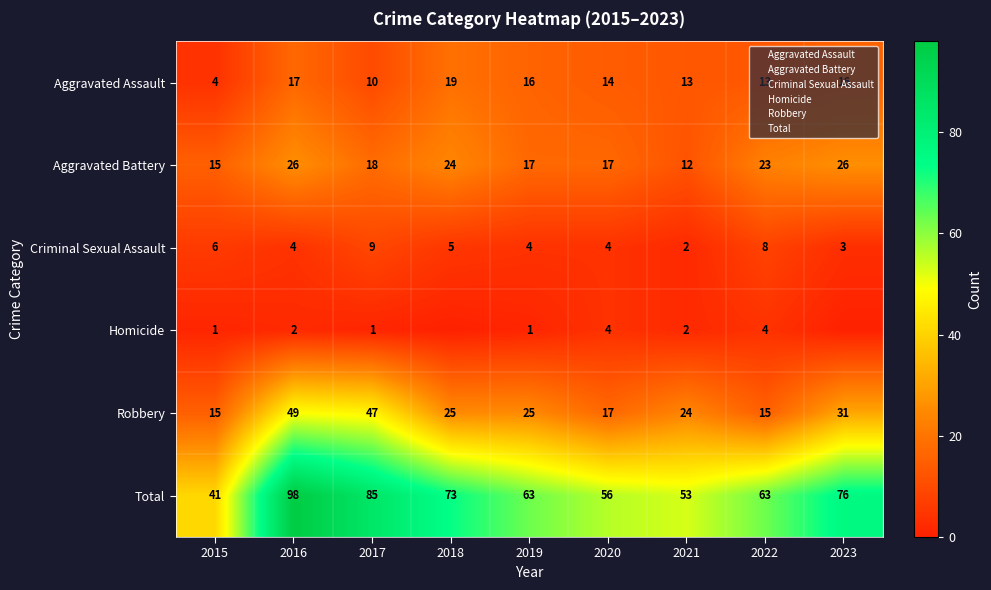

At 2023, list the series in order from smallest to largest.

Homicide, Criminal Sexual Assault, Aggravated Assault, Aggravated Battery, Robbery, Total